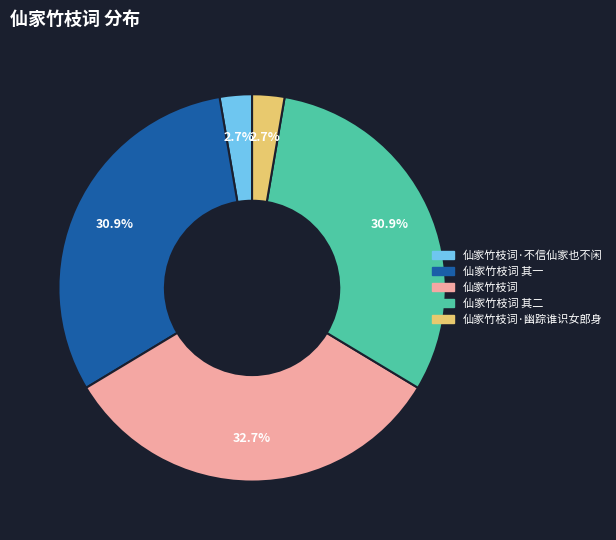

Does any single category account for the majority?

No